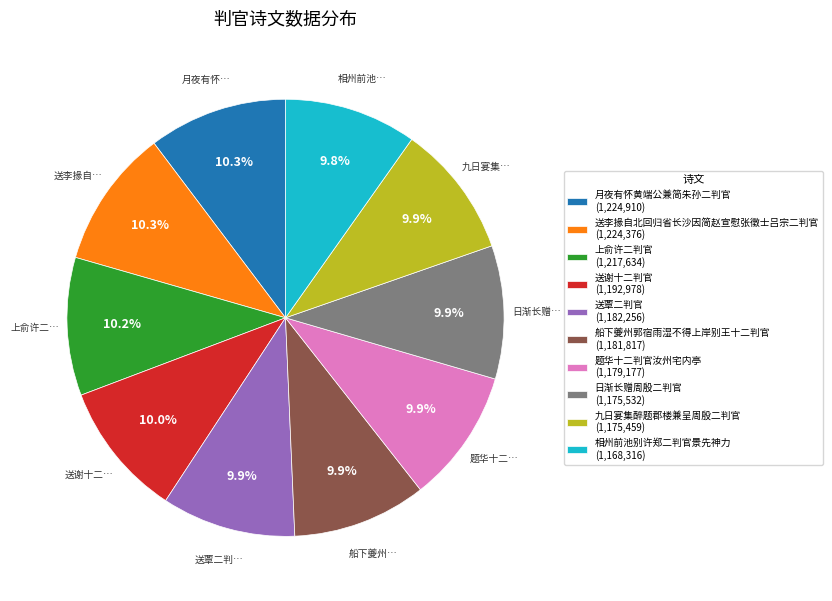

How many segments does this pie chart have?

10